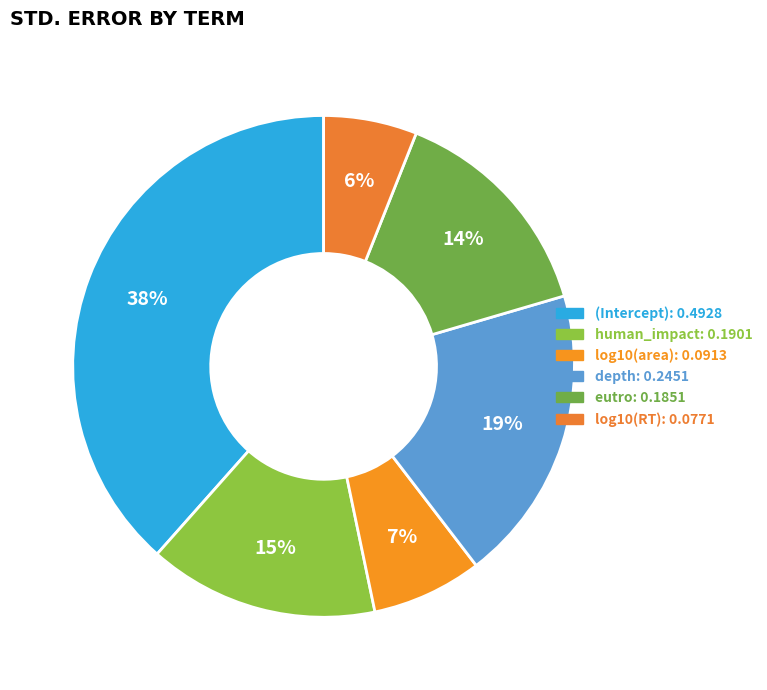

What percentage is the depth slice, to the nearest percent?

19%